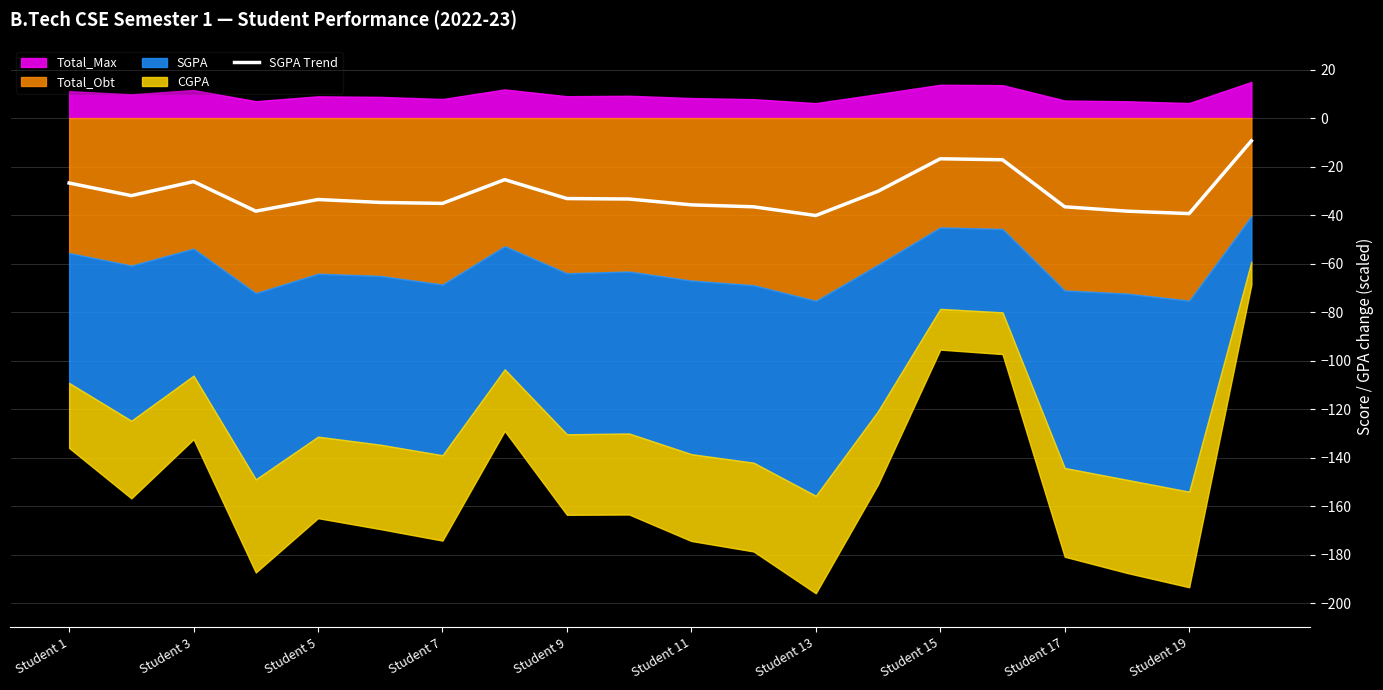

How many points are higher than both their immediate neighbors (excluding endpoints)?

4